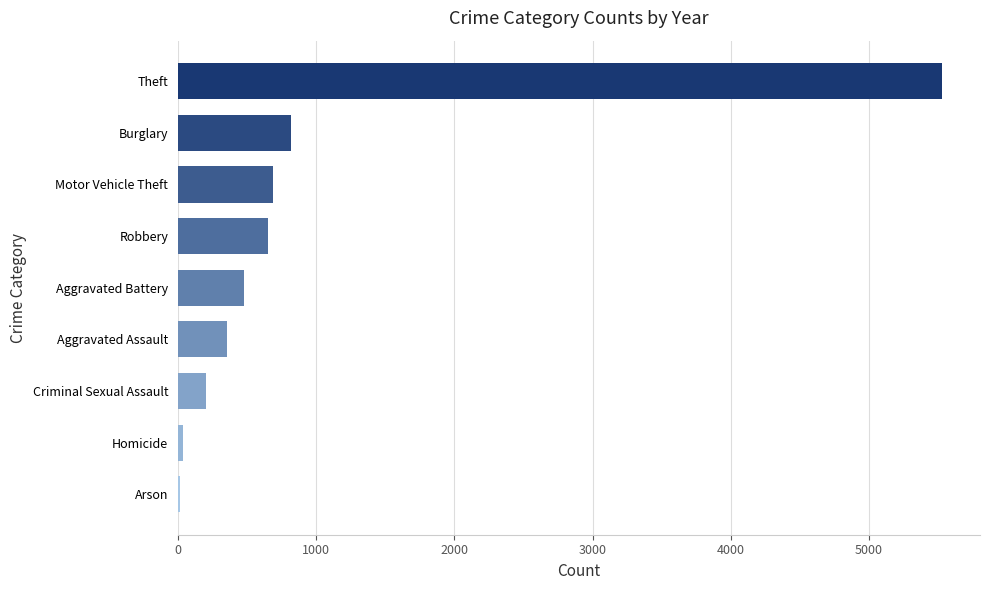

Which has a higher value, Arson or Aggravated Battery?

Aggravated Battery